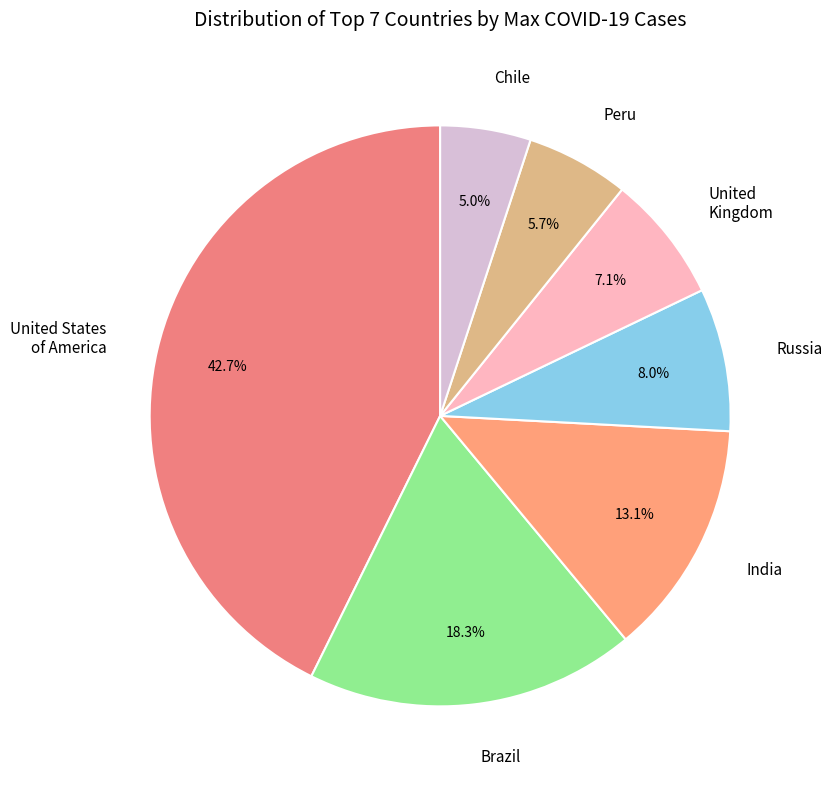

What is the smallest slice in the pie chart?

Chile